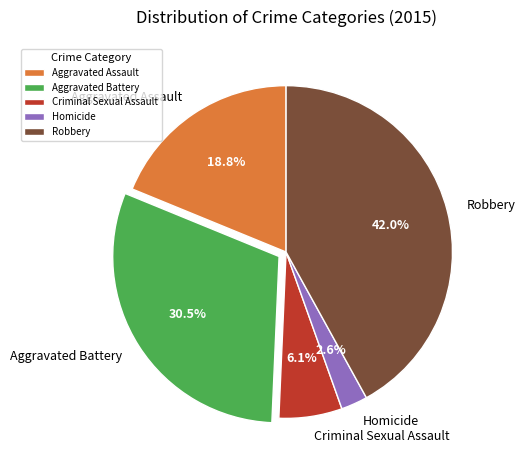

Which category has the smallest portion of the pie?

Homicide